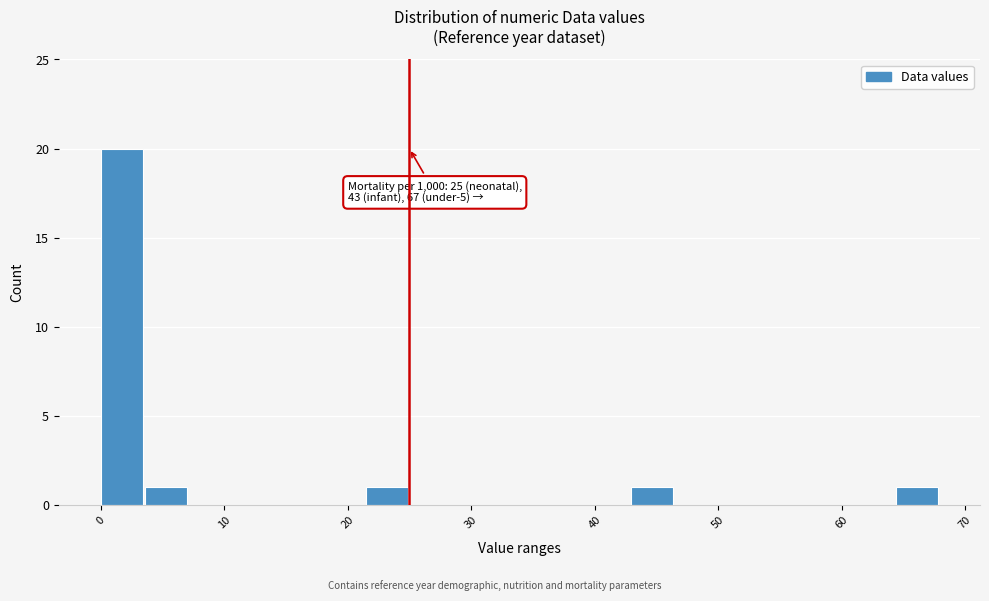

Around what value on the x-axis is the tallest bar? Give the approximate position of its centre, as read against the axis.

2